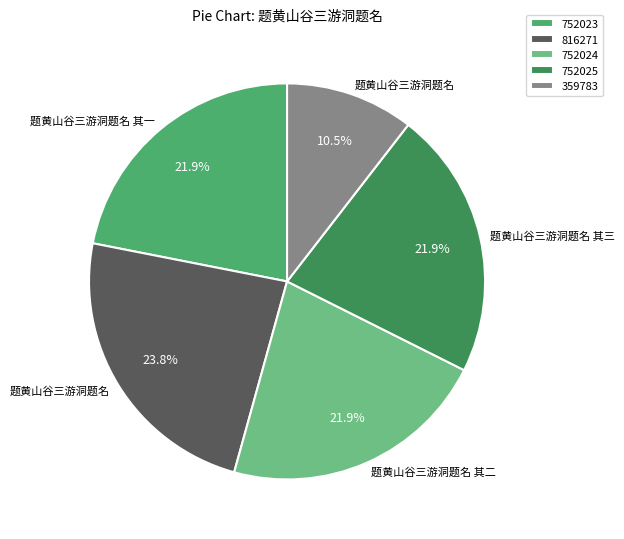

Approximately how many times larger is the value at 816271 compared to 359783?

2.3